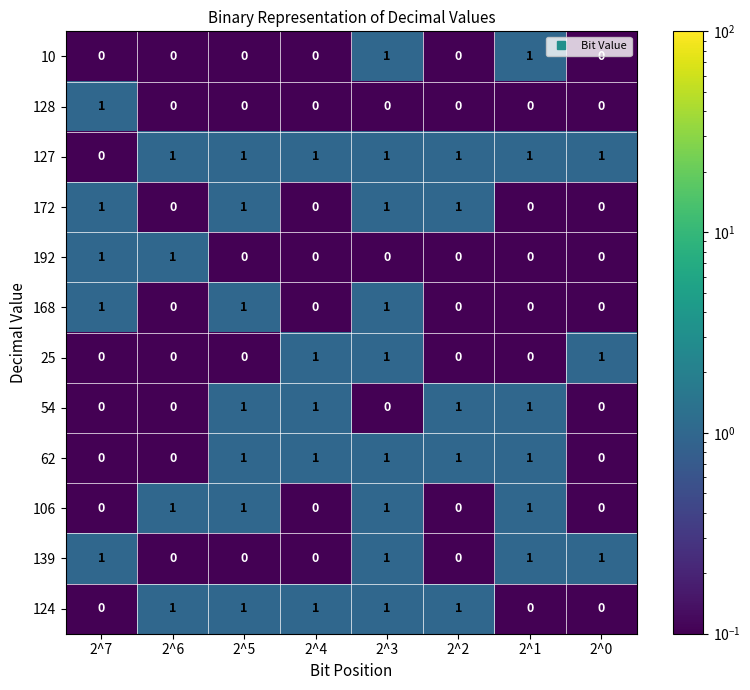

Which series has the largest total across all categories?

127